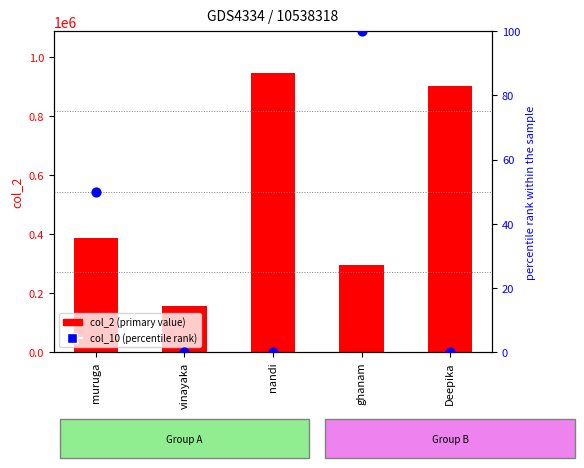

What is the total value across all series at ghanam?

296674.0